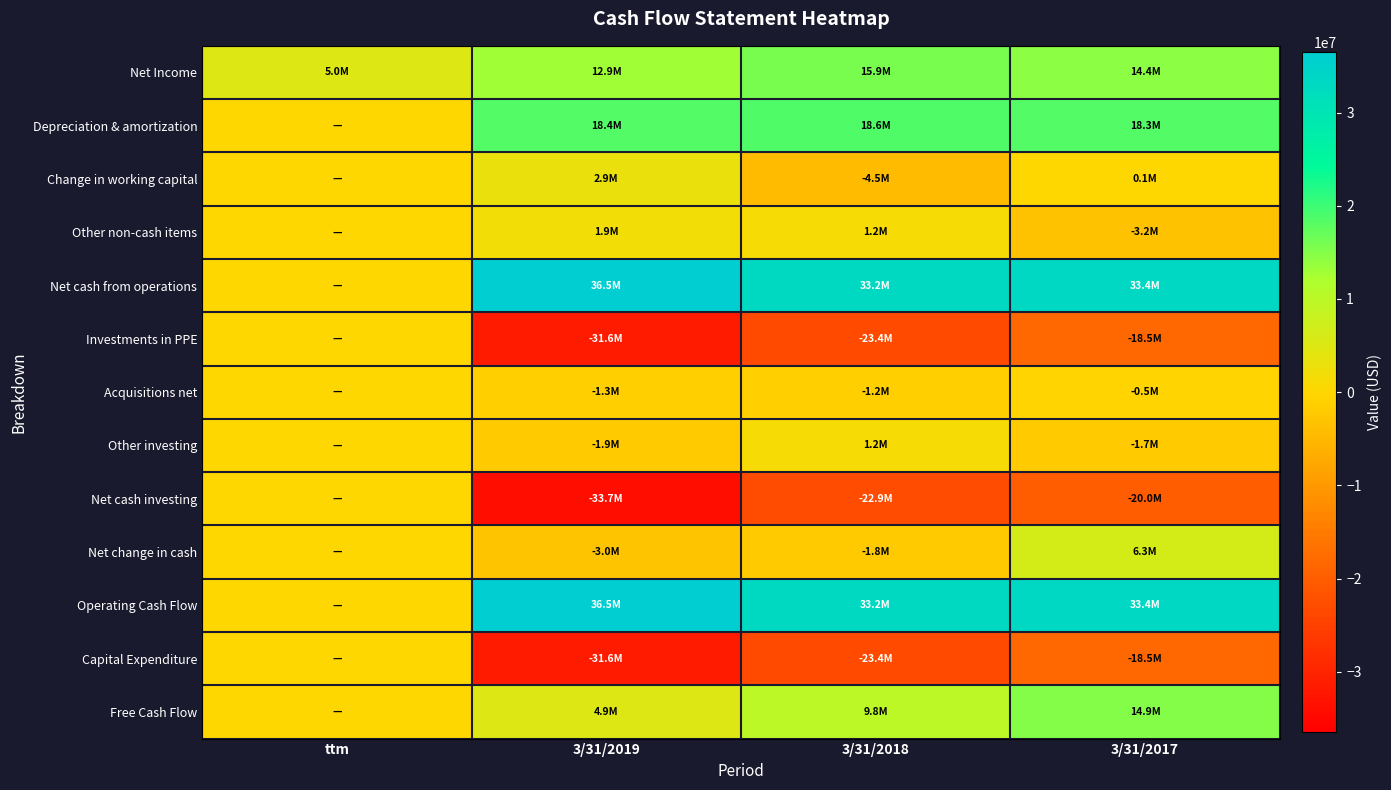

At which category is the sum across all series the highest?

3/31/2017